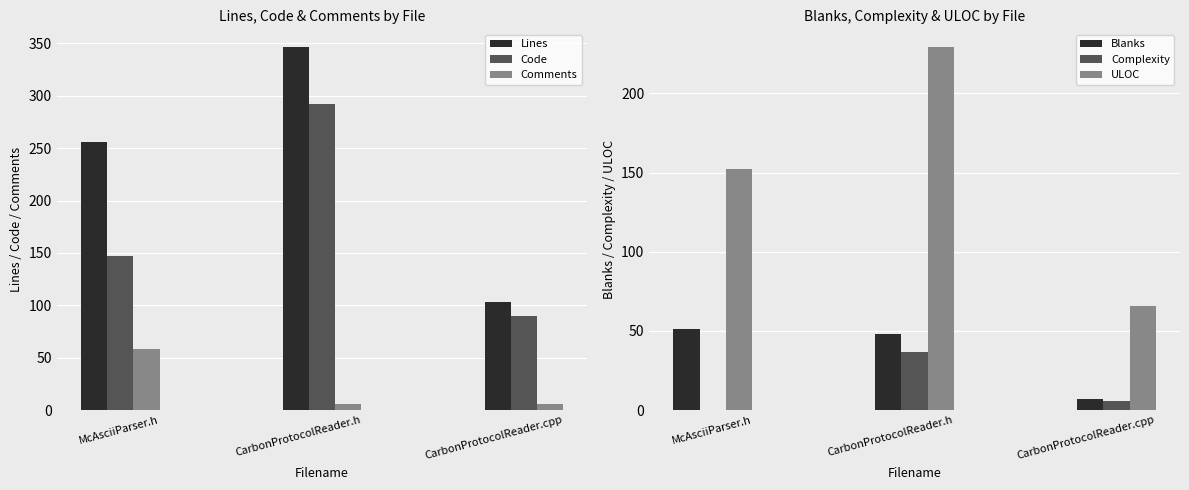

Rank the series by their maximum value, from highest to lowest.

Lines, Code, ULOC, Comments, Blanks, Complexity